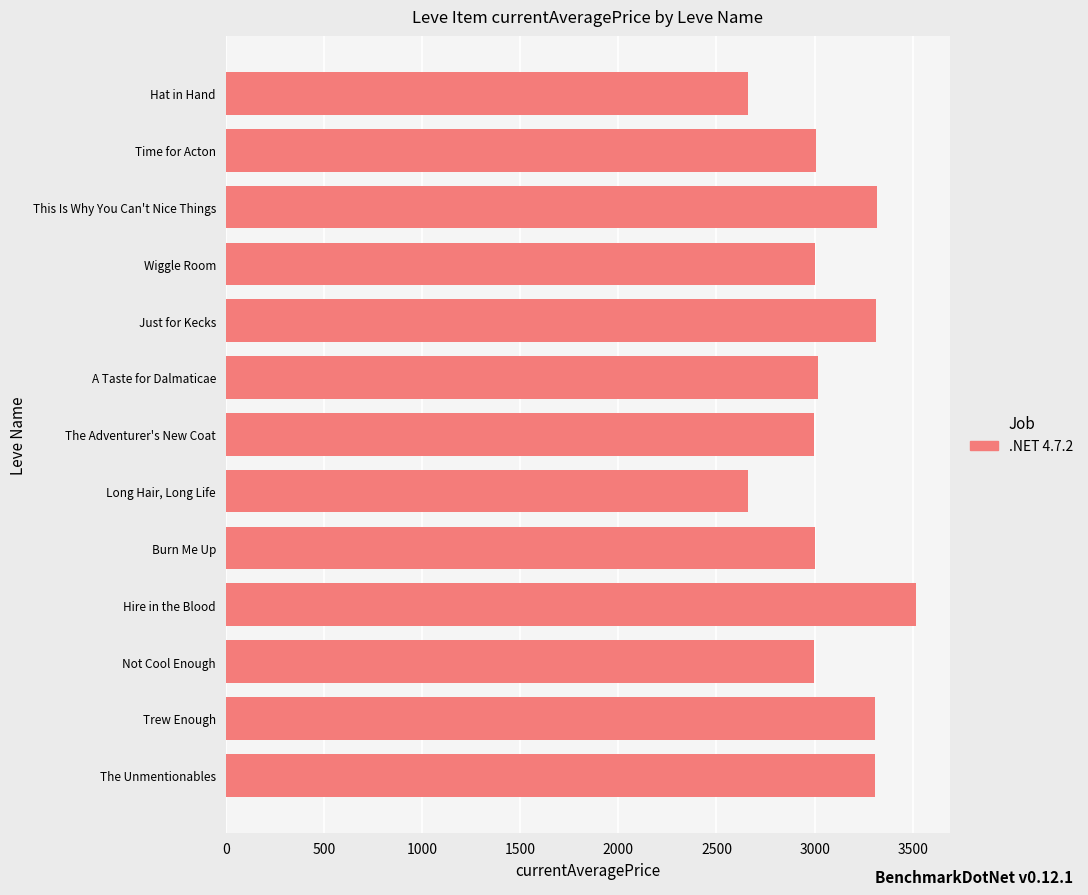

How many values are below 3008?

6